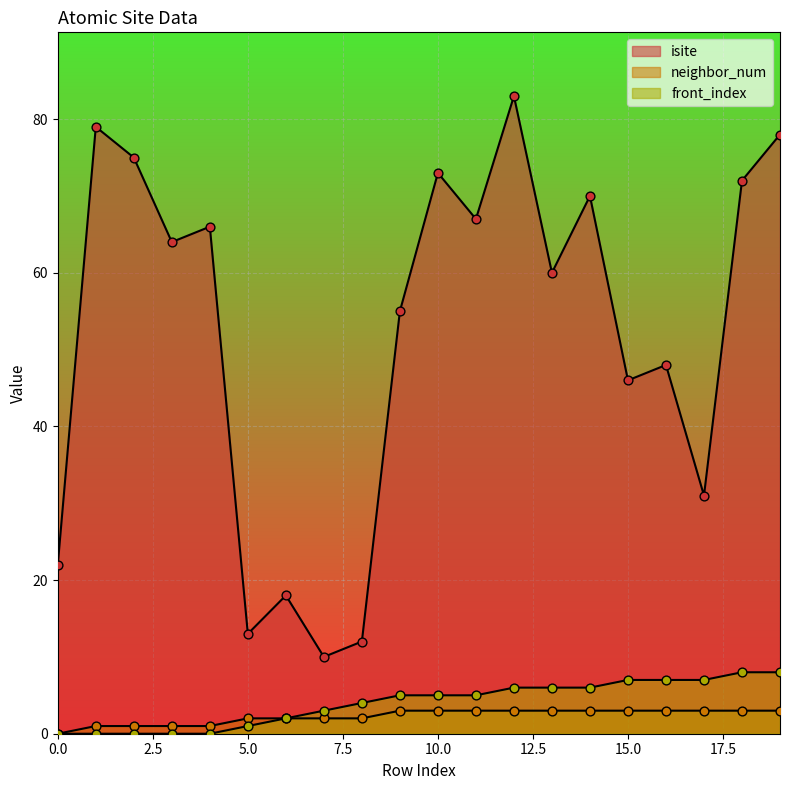

At which category is the sum across all series the highest?

12